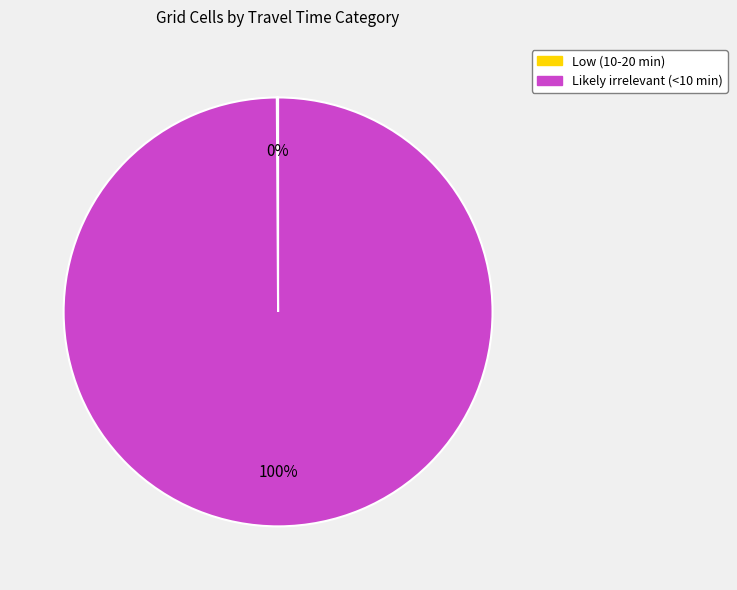

The Likely irrelevant (<10 min) slice represents 100% of the pie. True or false?

True